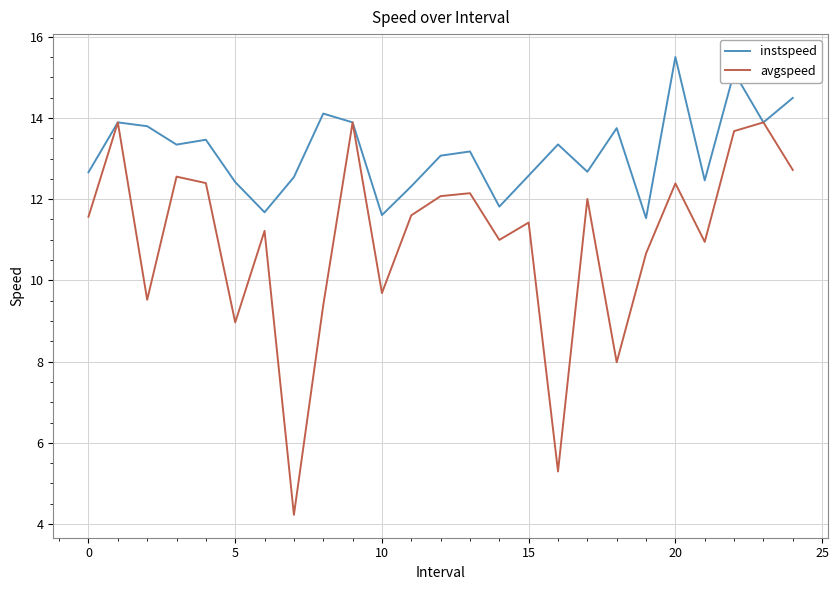

What is the lowest value of the instspeed series?

11.5